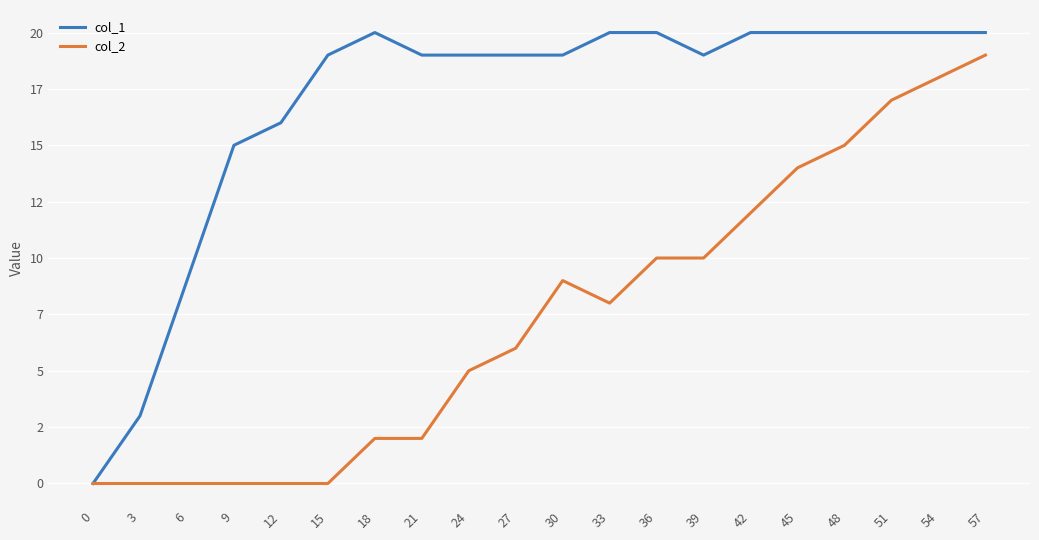

At how many categories does at least one series exceed 16?

15